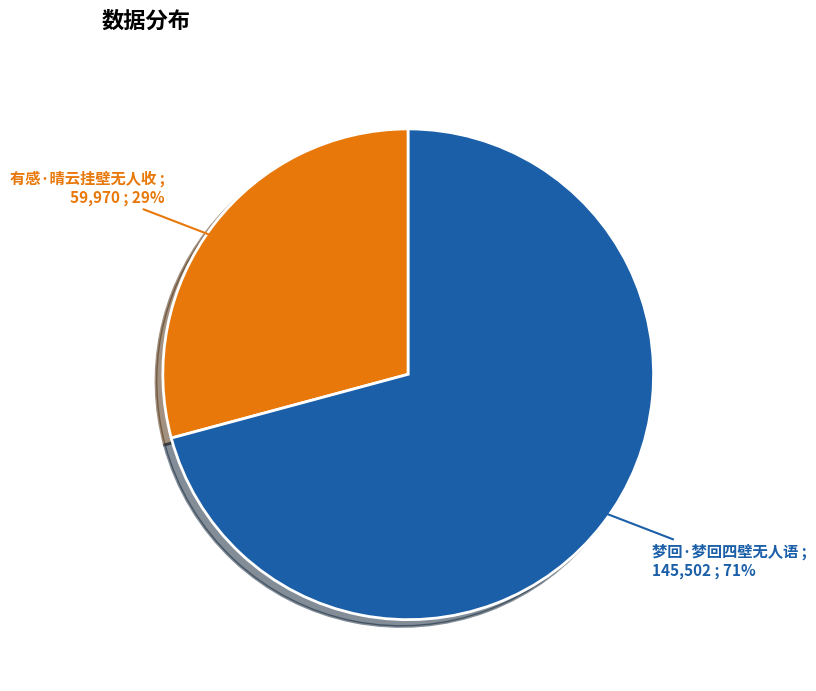

What is the ratio of the value at 梦回·梦回四壁无人语 to the value at 有感·晴云挂壁无人收?

2.4